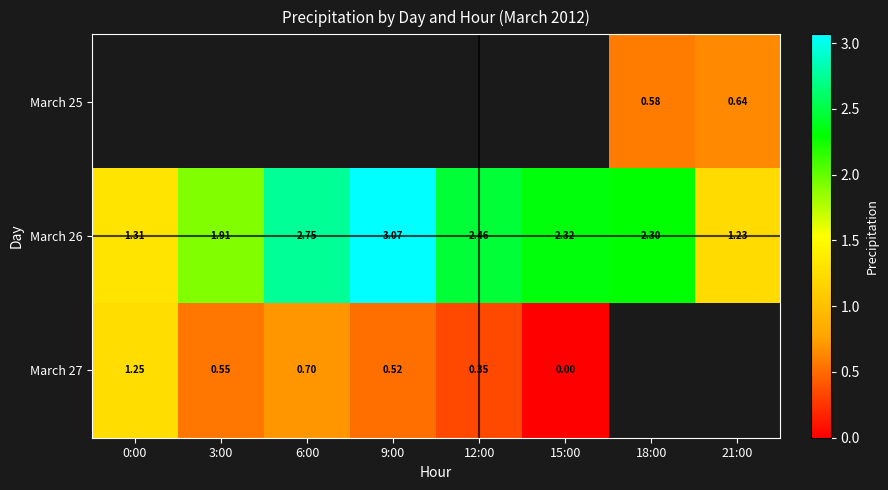

What is the maximum value shown in the chart?

3.1